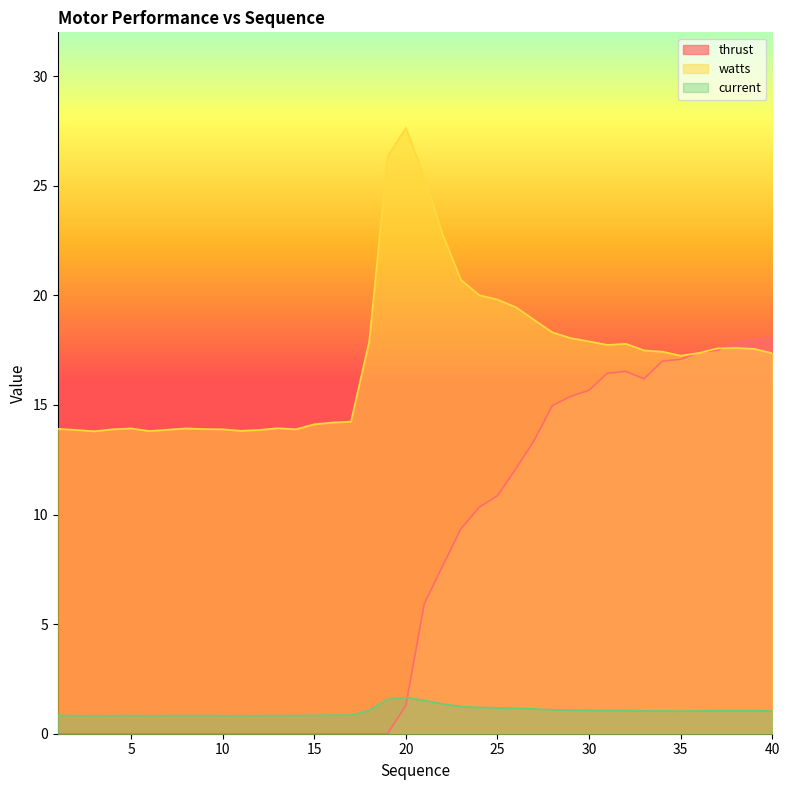

Which series has the largest range (max minus min)?

thrust